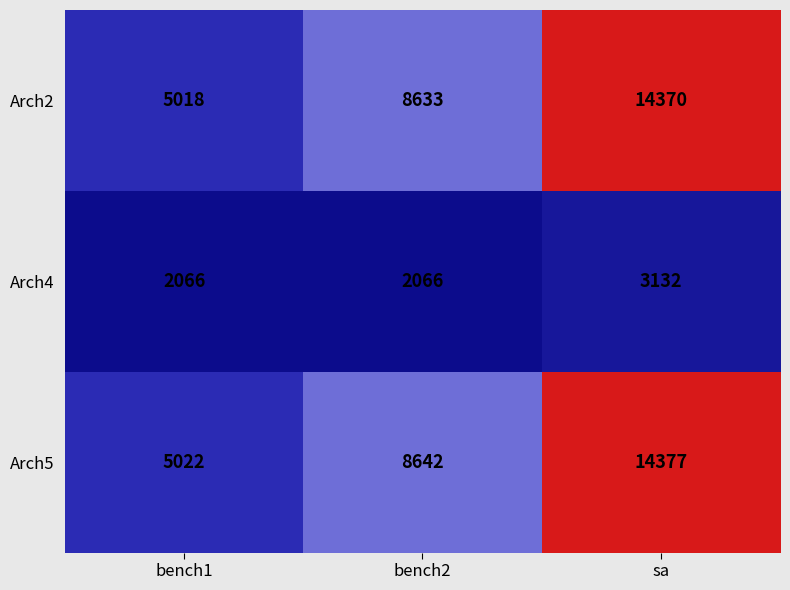

What is the difference between the highest and lowest values at sa?

11245